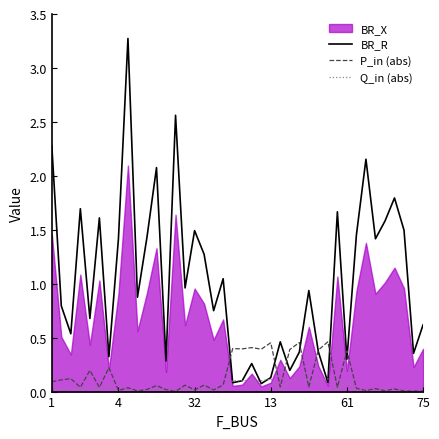

At which category is the sum across all series the highest?

8